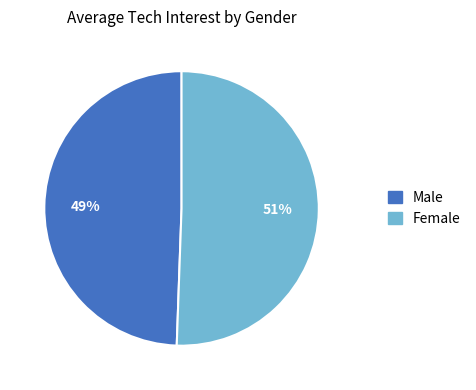

To the nearest percent, what is the average slice percentage?

50%